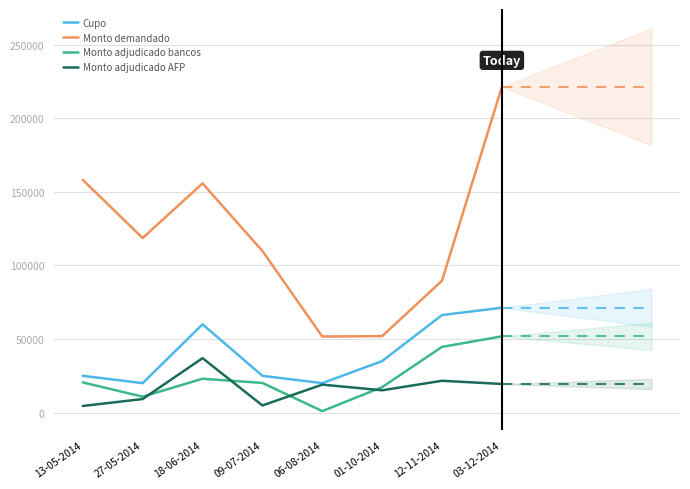

In Monto demandado, how many points are lower than both neighbors (excluding endpoints)?

2